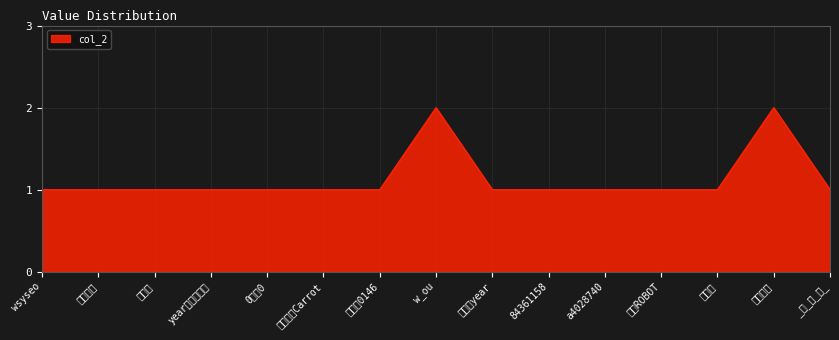

Reading left to right, what are all the values shown in this chart?

1	1	1	1	1	1	1	2	1	1	1	1	1	2	1